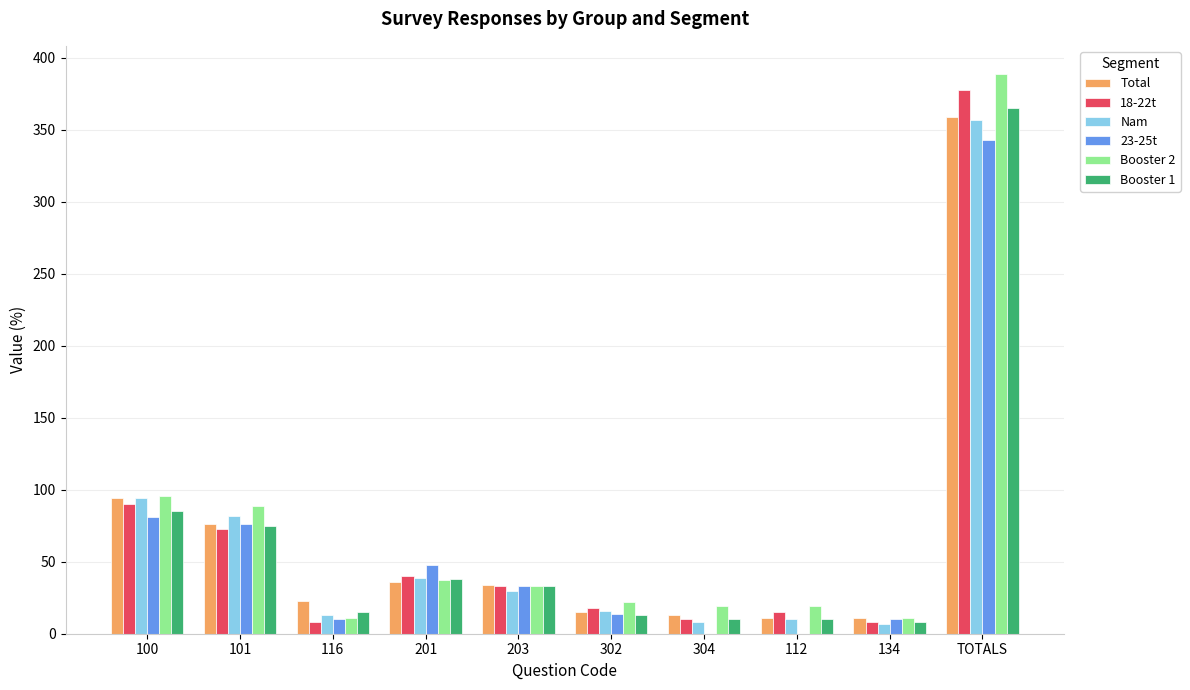

How many categories are shown in the chart?

10